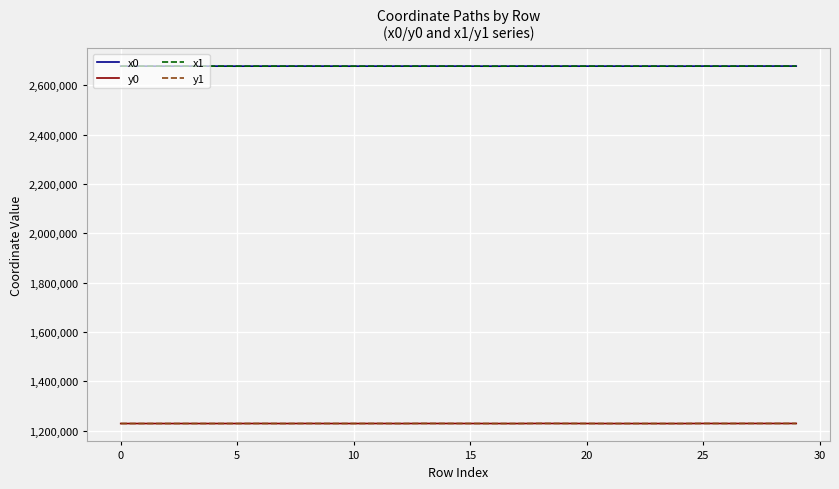

True or false: x0 has more than 0 points higher than both neighbors.

True